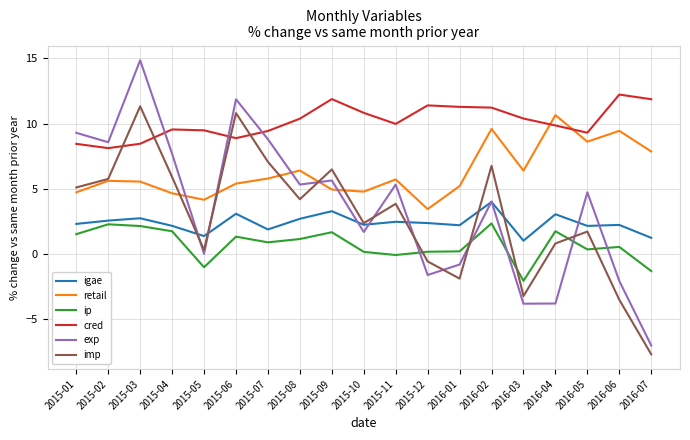

The imp series shows 3.0 at 2015-07. True or false?

False